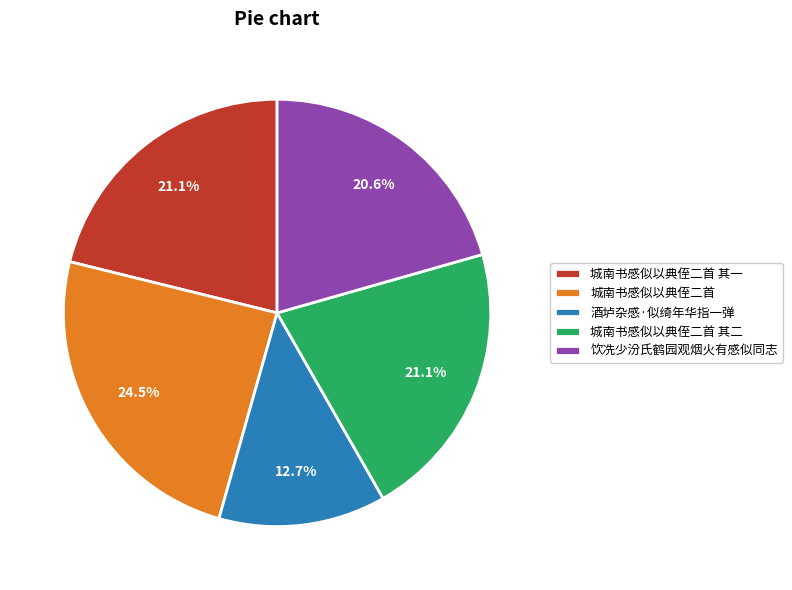

The 酒垆杂感·似绮年华指一弹 slice represents 13% of the pie. True or false?

True